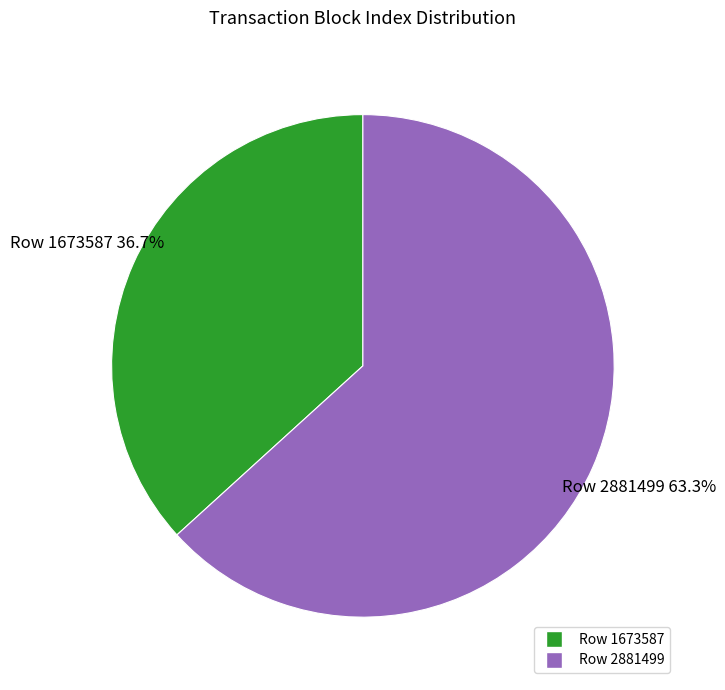

Count the number of slices in the pie.

2